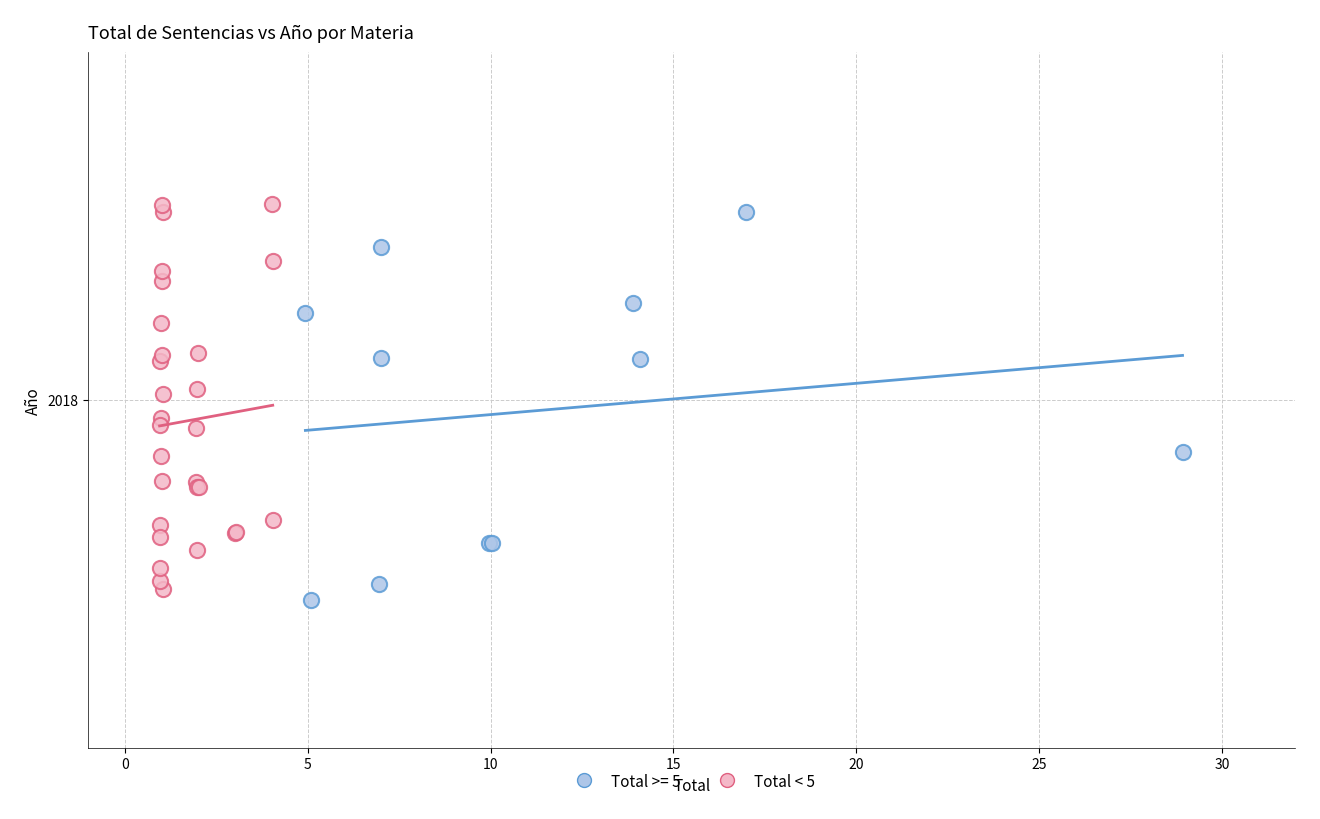

What are all the series names shown in the legend?

Total >= 5, Total < 5